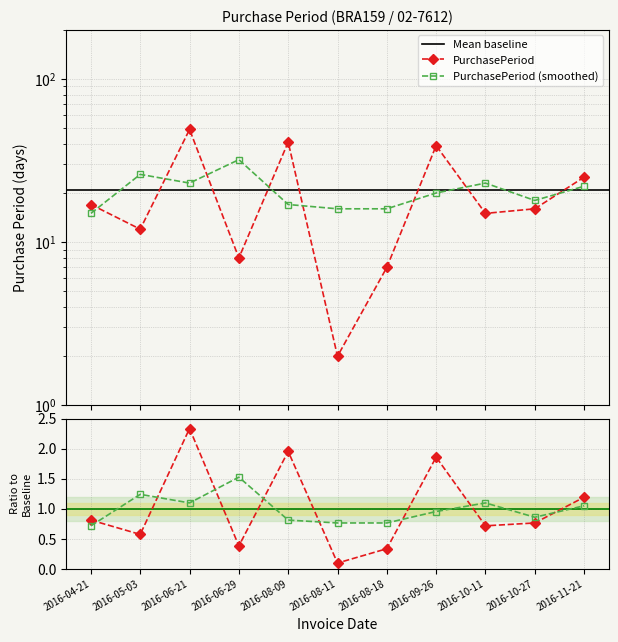

Reading left to right, what are all the values shown in this chart?

2016-04-21=17	2016-05-03=12	2016-06-21=49	2016-06-29=8	2016-08-09=41	2016-08-11=2	2016-08-18=7	2016-09-26=39	2016-10-11=15	2016-10-27=16	2016-11-21=25